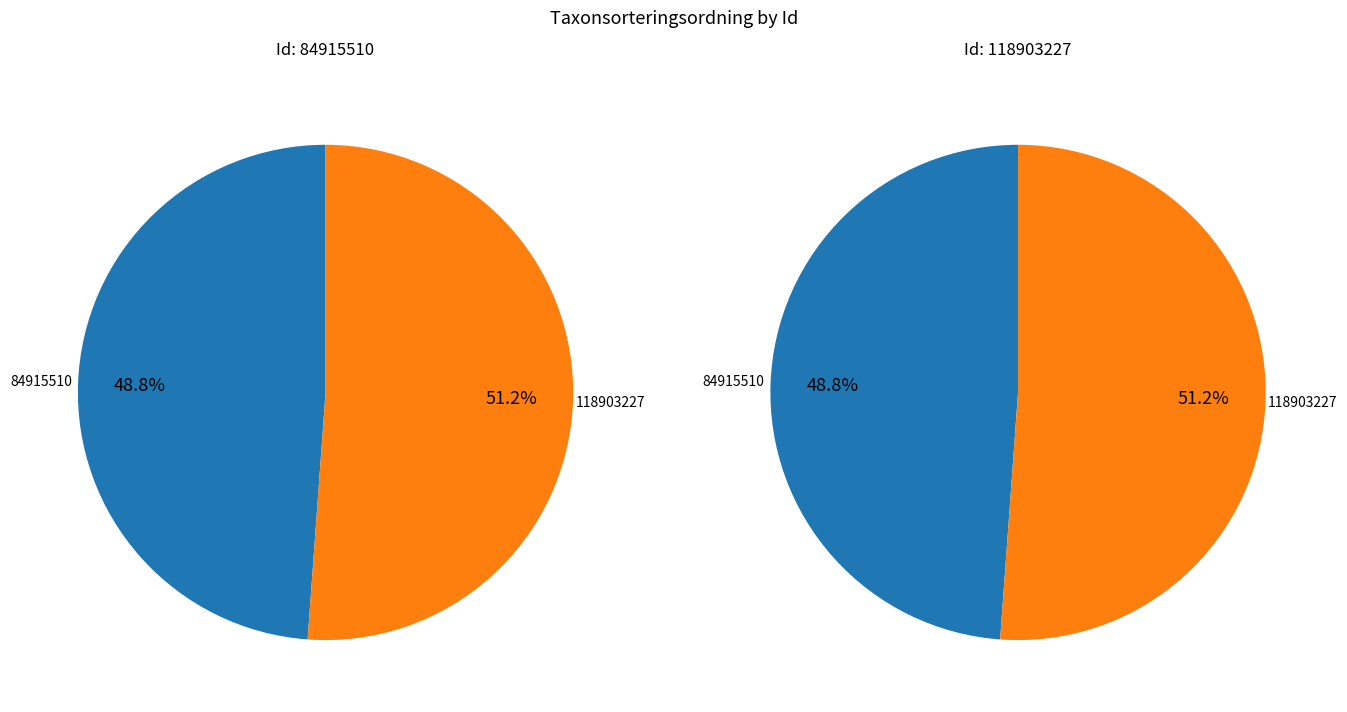

Which slice is the largest?

118903227